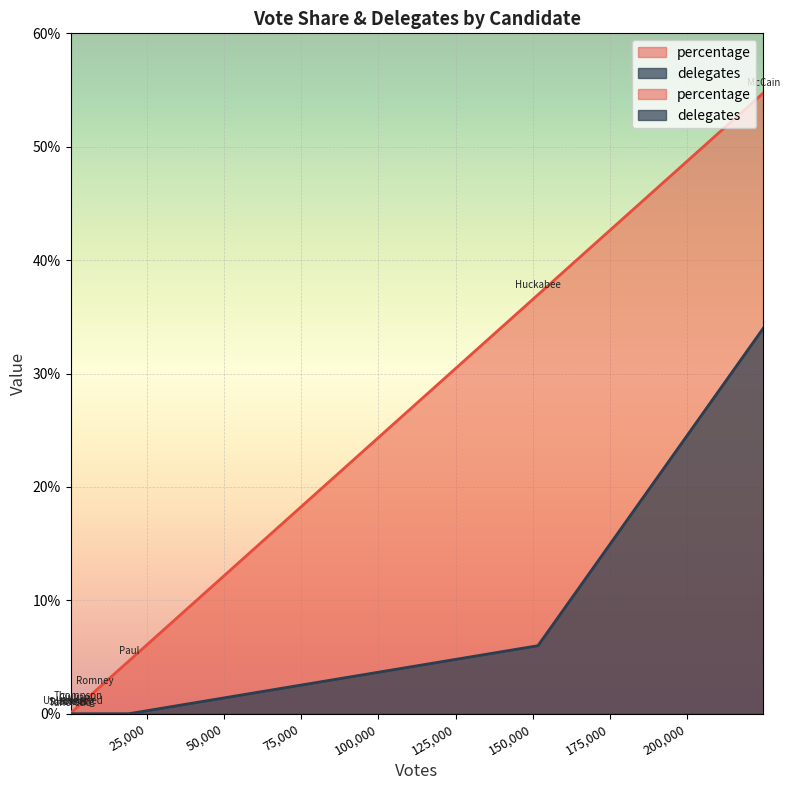

True or false: delegates and percentage cross at least once.

False